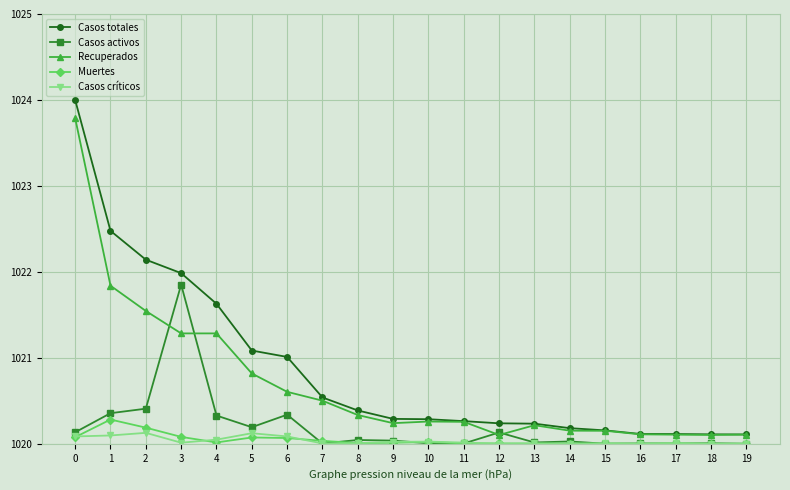

What is the difference between the maximum and minimum values in the Recuperados series?

3.7